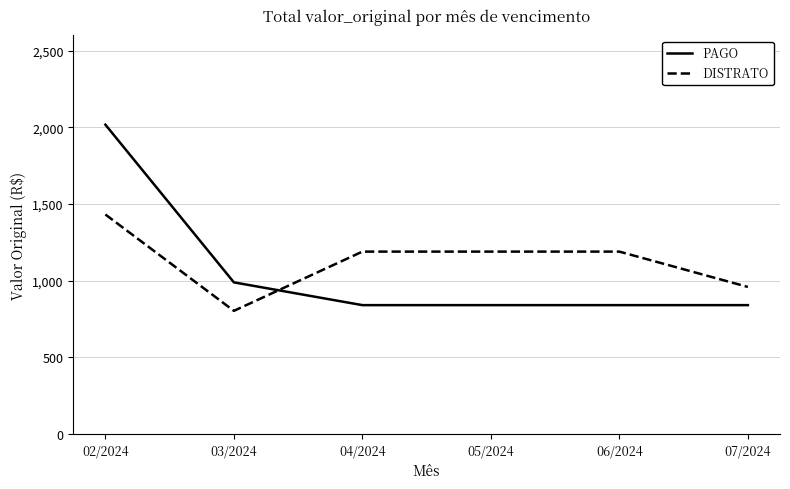

Which category has the lowest value in the DISTRATO series?

03/2024